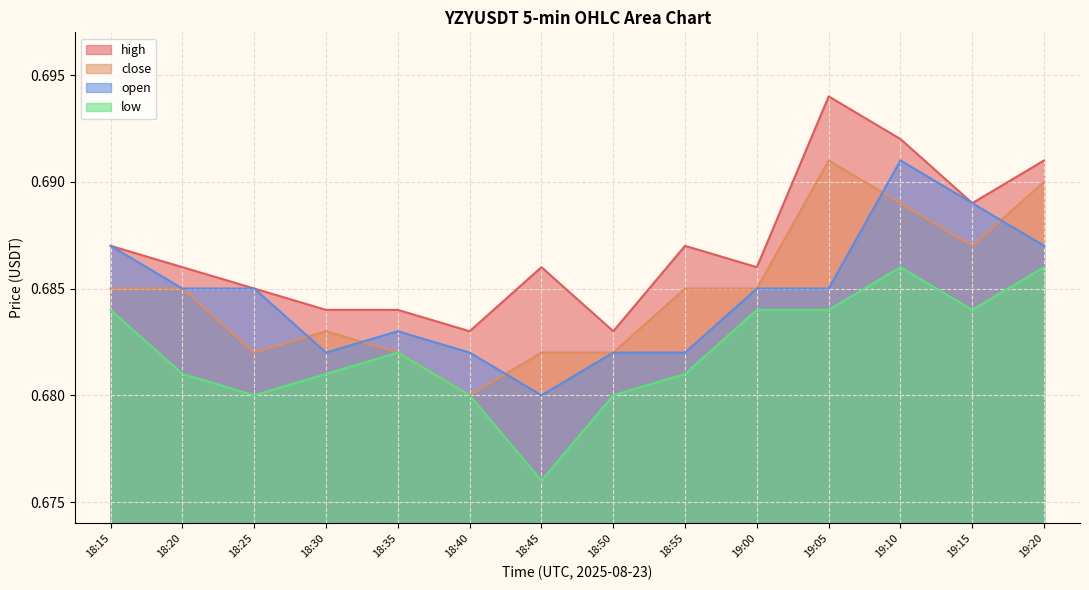

What are all the series names shown in the legend?

high, close, open, low